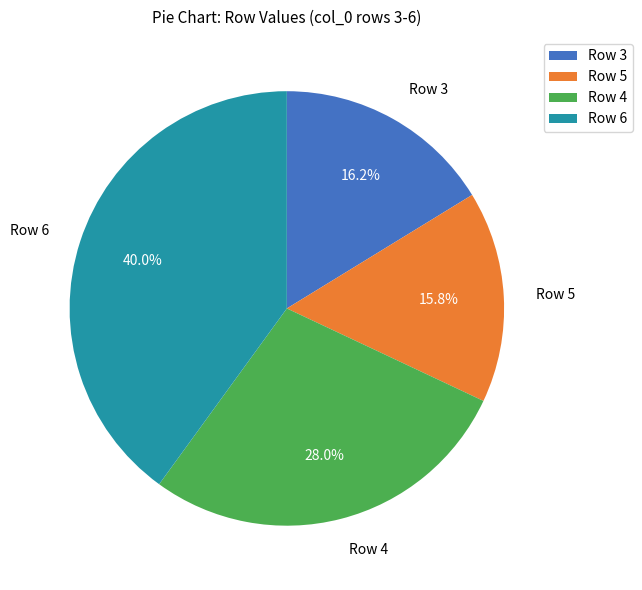

To the nearest percent, what is the average slice percentage?

25%